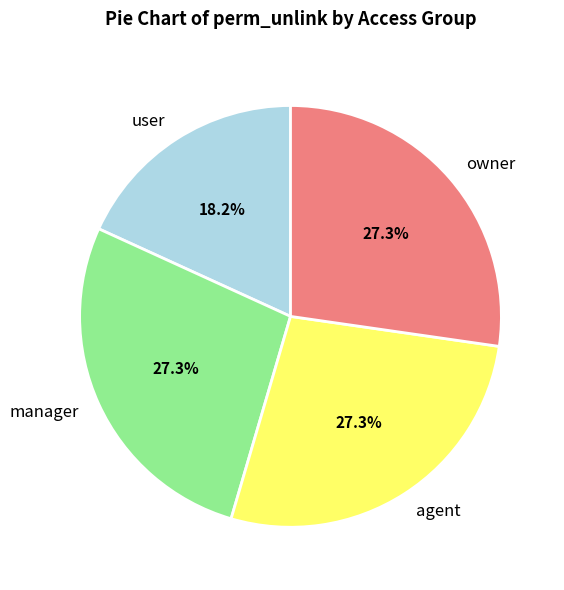

Is there a majority slice in this chart?

No